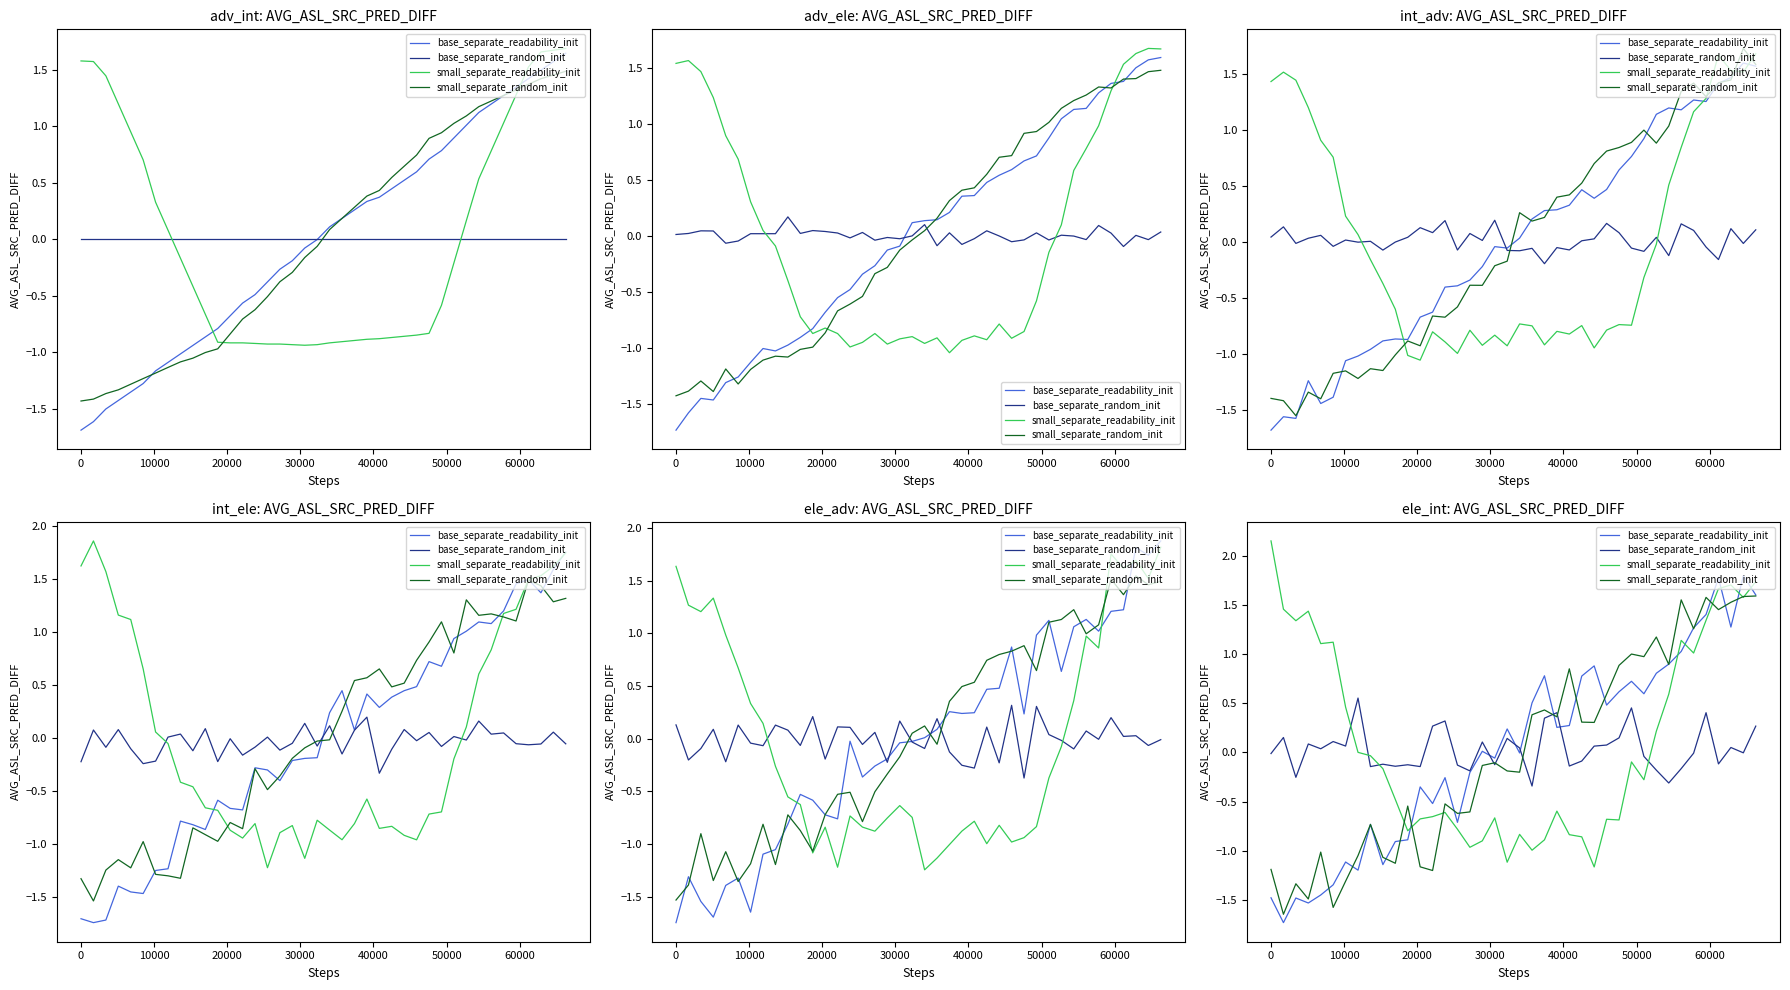

How many negative values does the small_separate_random_init series have?

21